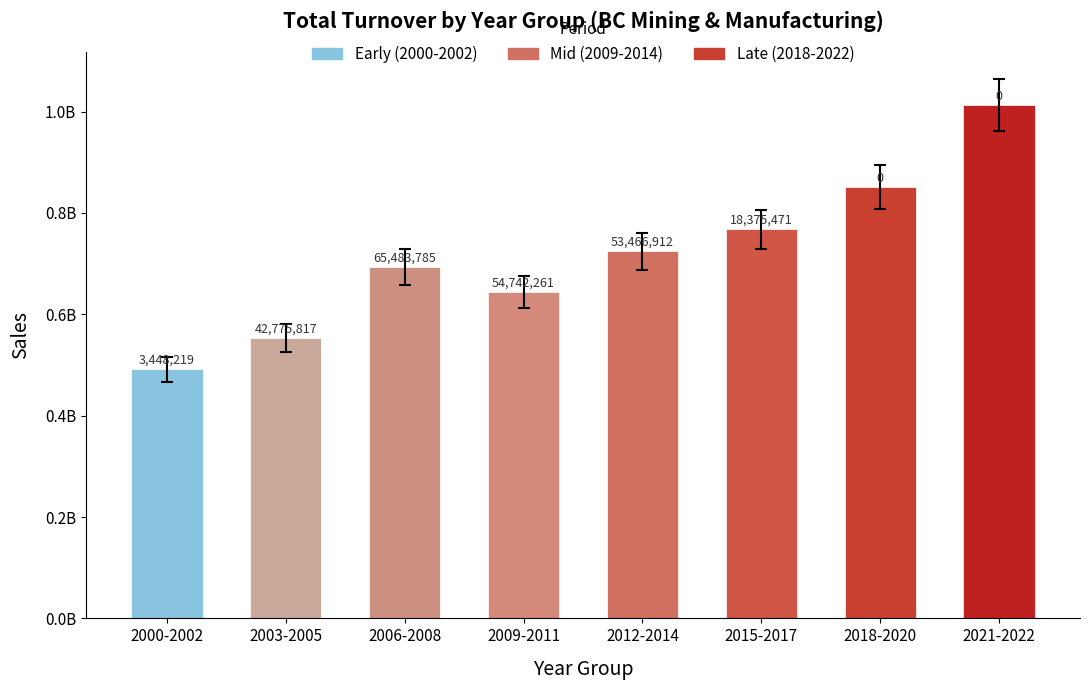

Are the bars horizontal?

No